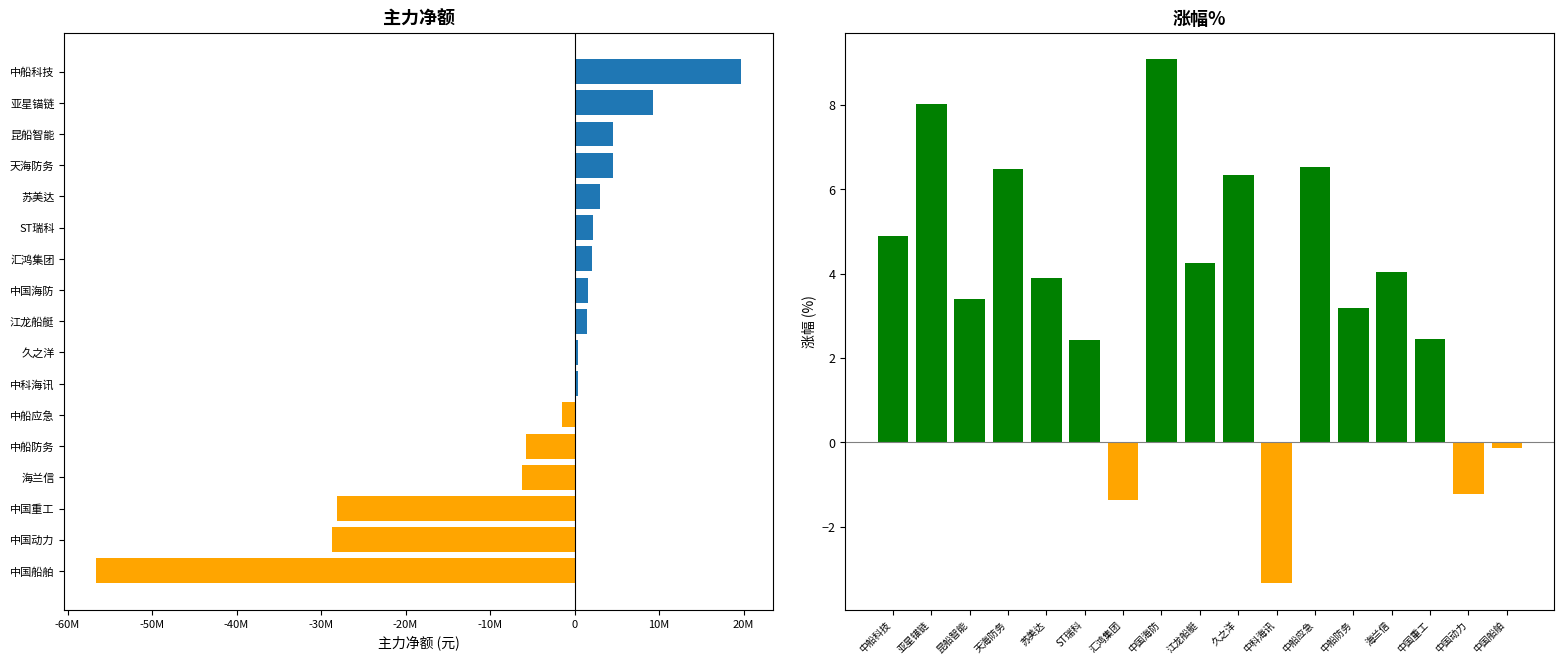

How many data points in 主力净额 are less than 1468255?

8